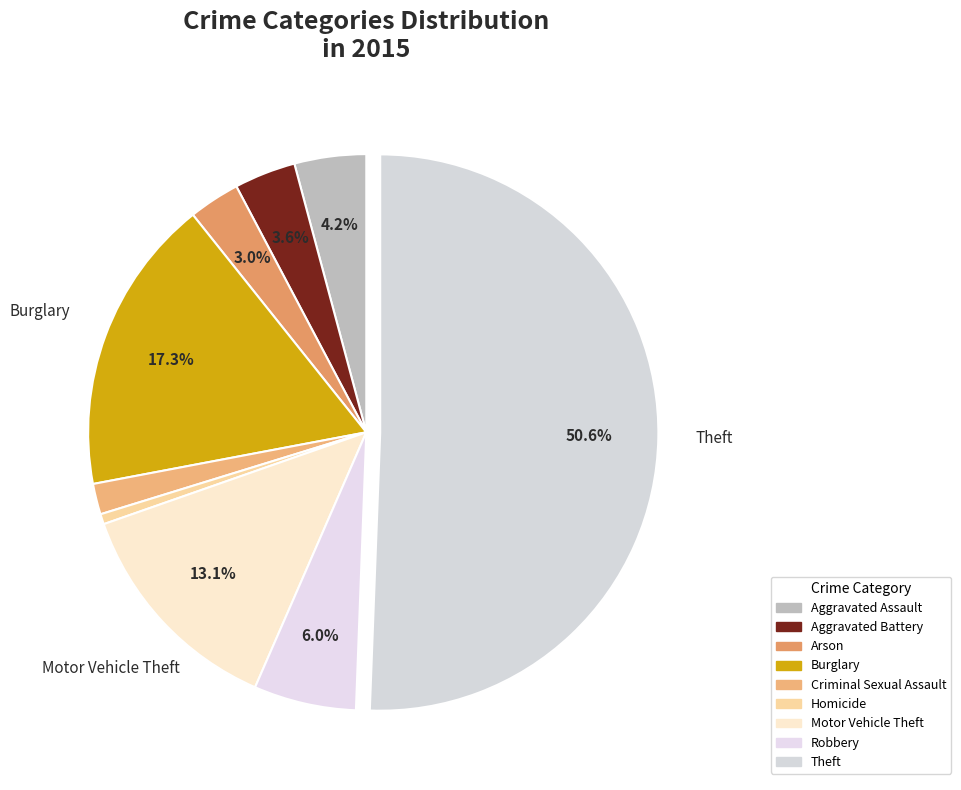

Combined, do Motor Vehicle Theft and Burglary account for over 50%?

No